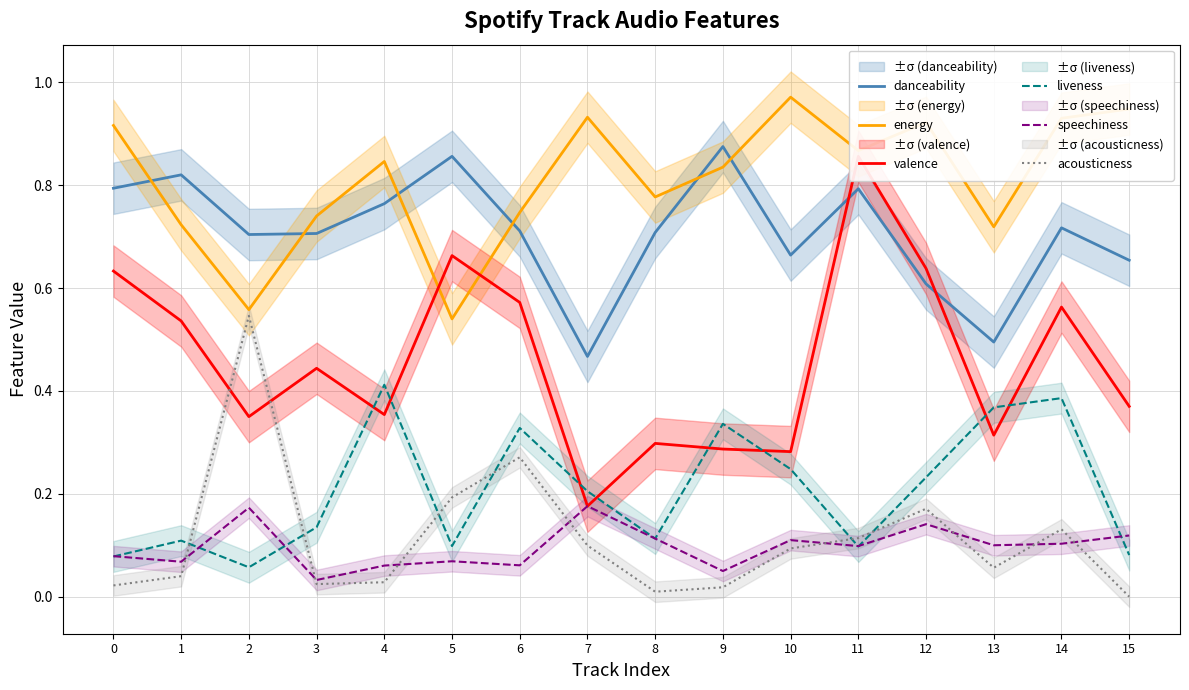

True or false: acousticness and energy cross at least once.

False